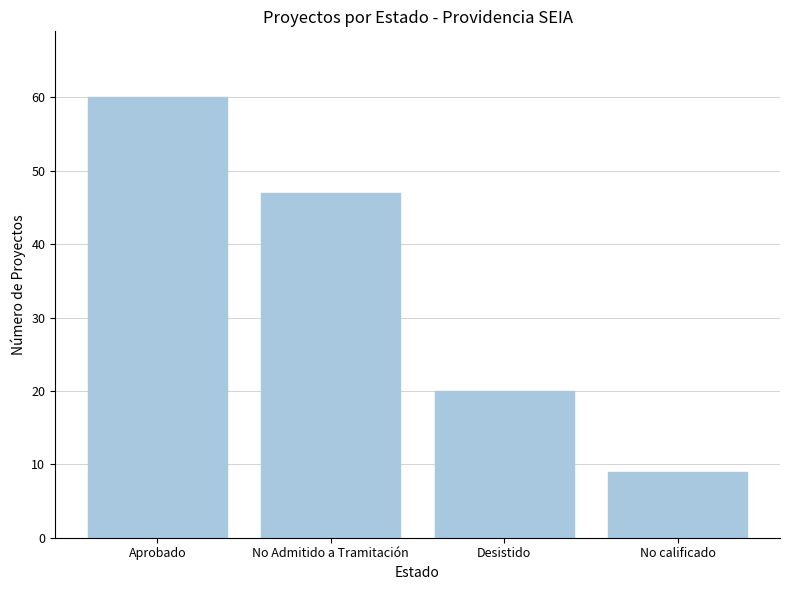

Which has a higher value, No Admitido a Tramitación or Aprobado?

Aprobado